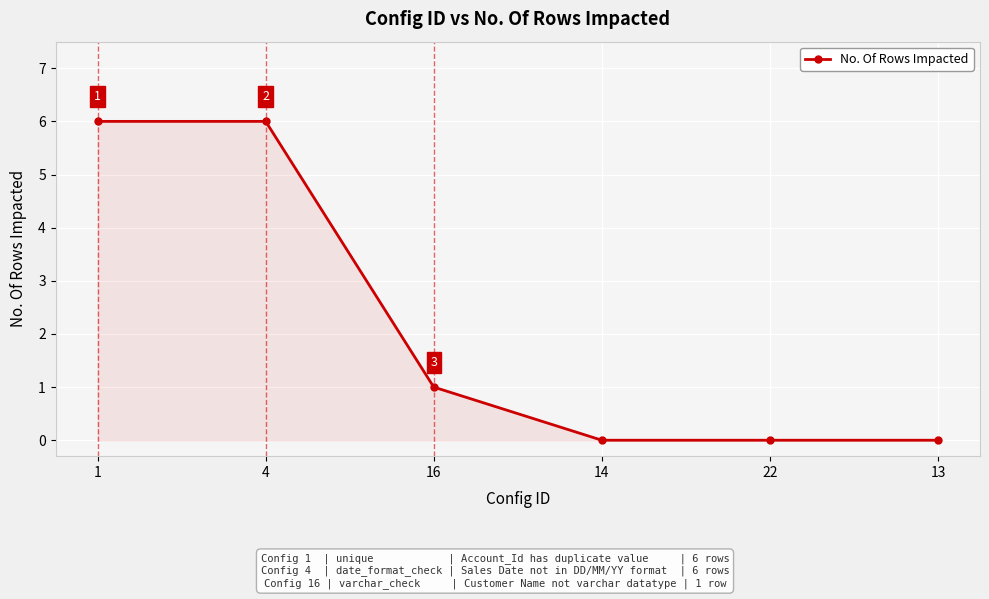

How many positive values are there?

3